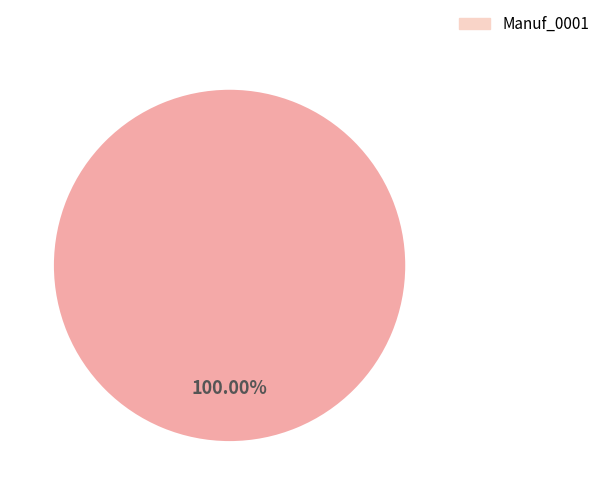

Rank the categories by value from highest to lowest.

Manuf_0001